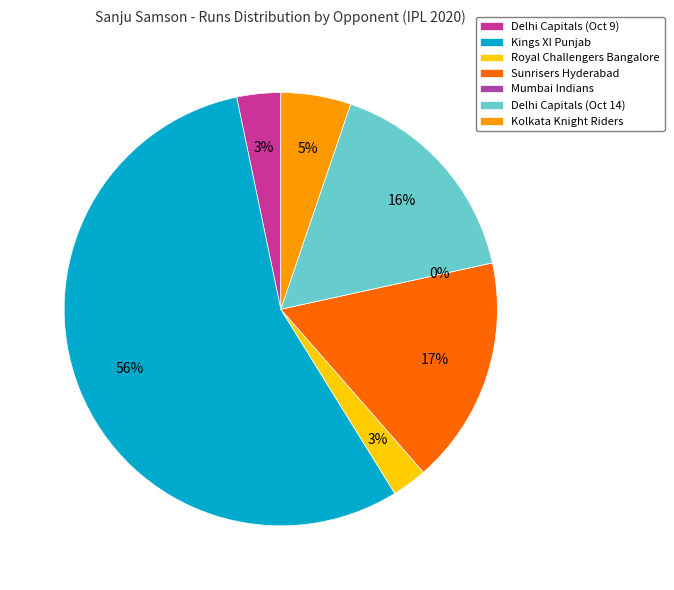

Which slice represents more than half of the pie?

Kings XI Punjab